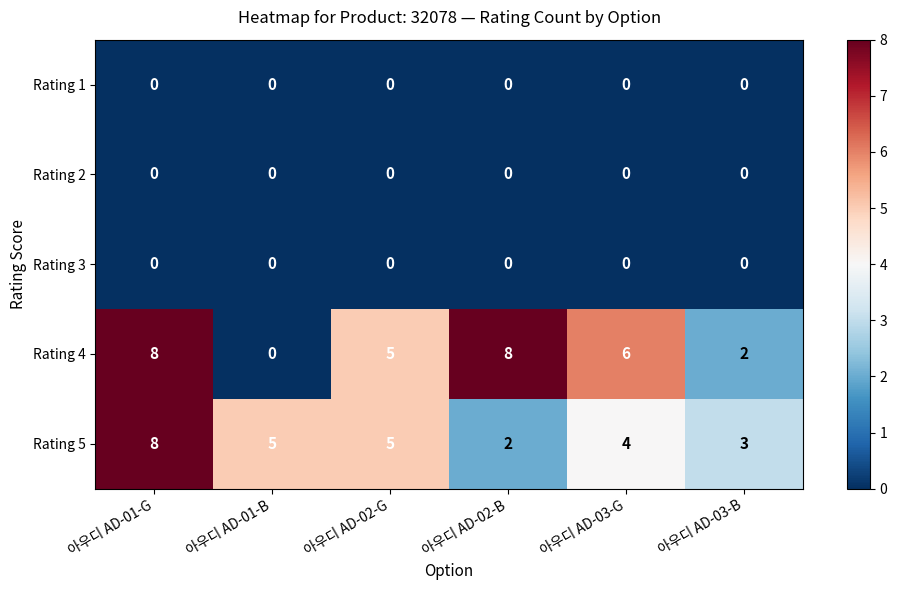

Reading right to left, extract all data points from this chart.

Rating 1: 아우디 AD-03-B=0	아우디 AD-03-G=0	아우디 AD-02-B=0	아우디 AD-02-G=0	아우디 AD-01-B=0	아우디 AD-01-G=0
Rating 2: 아우디 AD-03-B=0	아우디 AD-03-G=0	아우디 AD-02-B=0	아우디 AD-02-G=0	아우디 AD-01-B=0	아우디 AD-01-G=0
Rating 3: 아우디 AD-03-B=0	아우디 AD-03-G=0	아우디 AD-02-B=0	아우디 AD-02-G=0	아우디 AD-01-B=0	아우디 AD-01-G=0
Rating 4: 아우디 AD-03-B=2	아우디 AD-03-G=6	아우디 AD-02-B=8	아우디 AD-02-G=5	아우디 AD-01-B=0	아우디 AD-01-G=8
Rating 5: 아우디 AD-03-B=3	아우디 AD-03-G=4	아우디 AD-02-B=2	아우디 AD-02-G=5	아우디 AD-01-B=5	아우디 AD-01-G=8